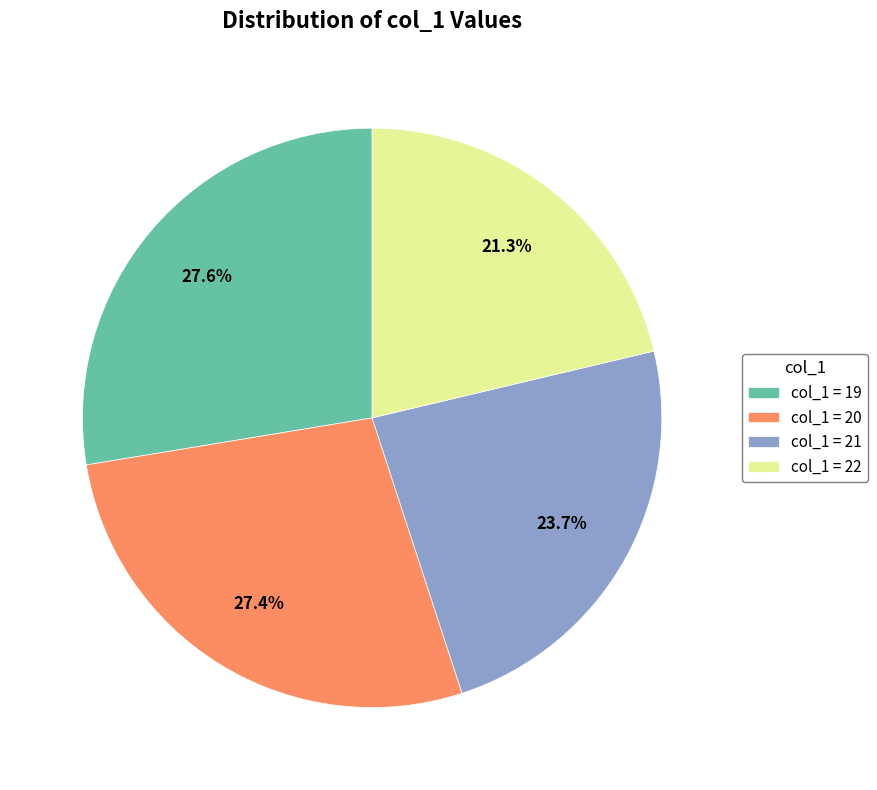

What is the smallest slice in the pie chart?

col_1 = 22